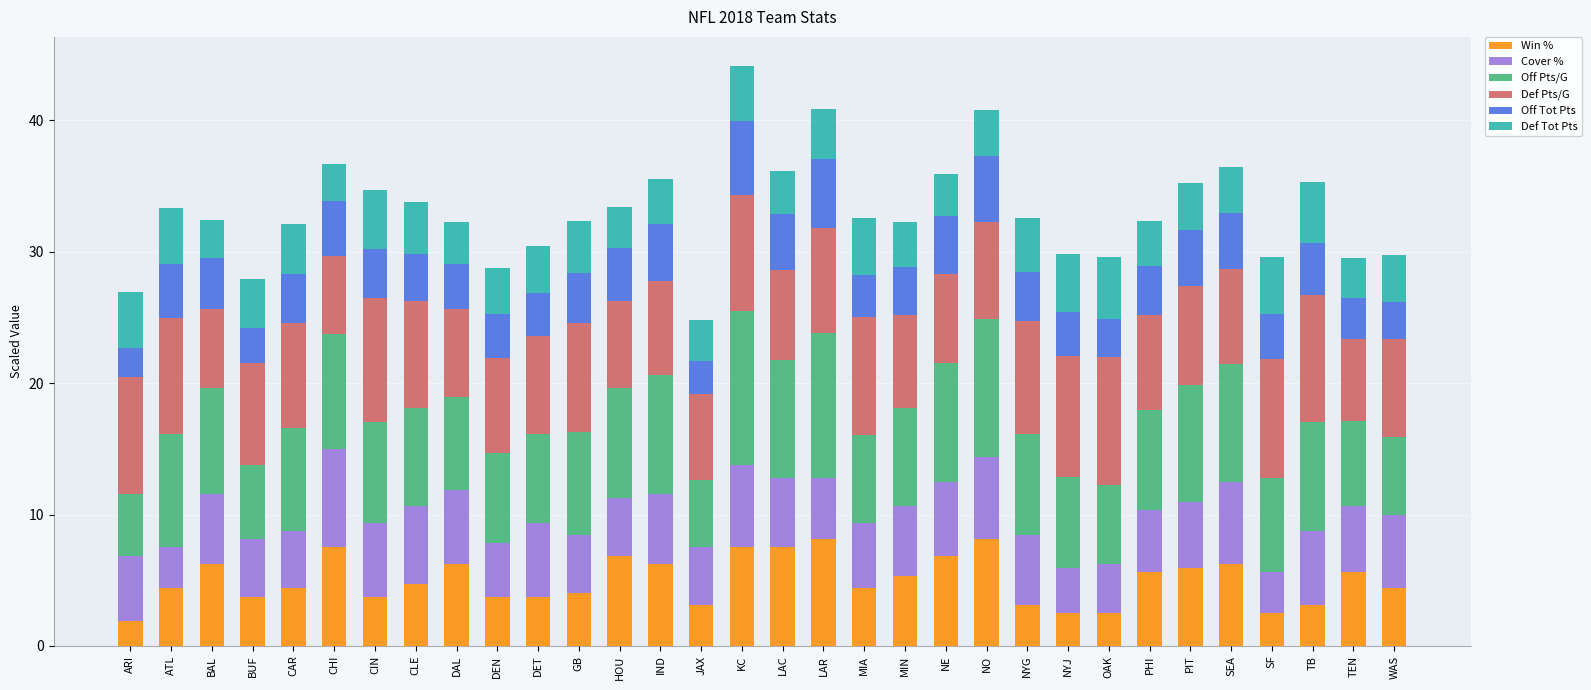

Are the bars horizontal?

No